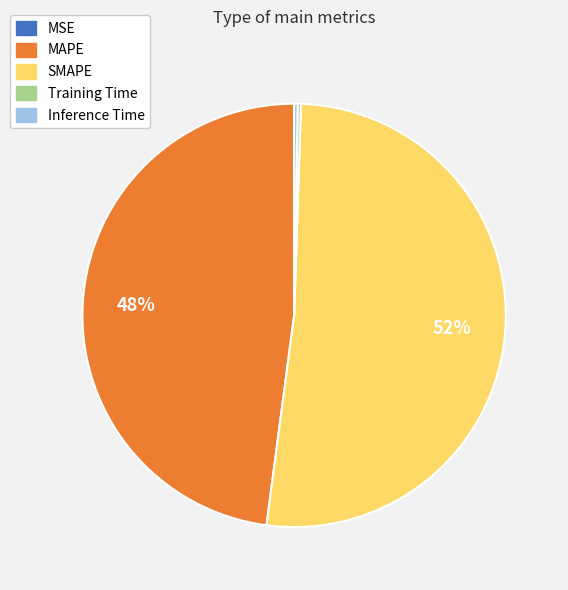

Is it true that SMAPE is 58% of the pie?

False